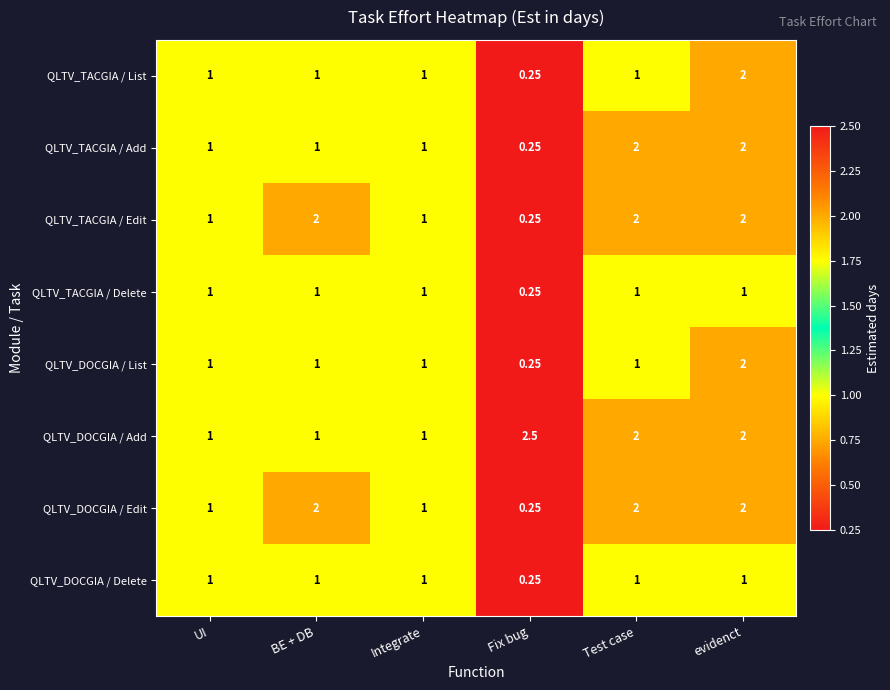

How many series are shown in this chart?

8